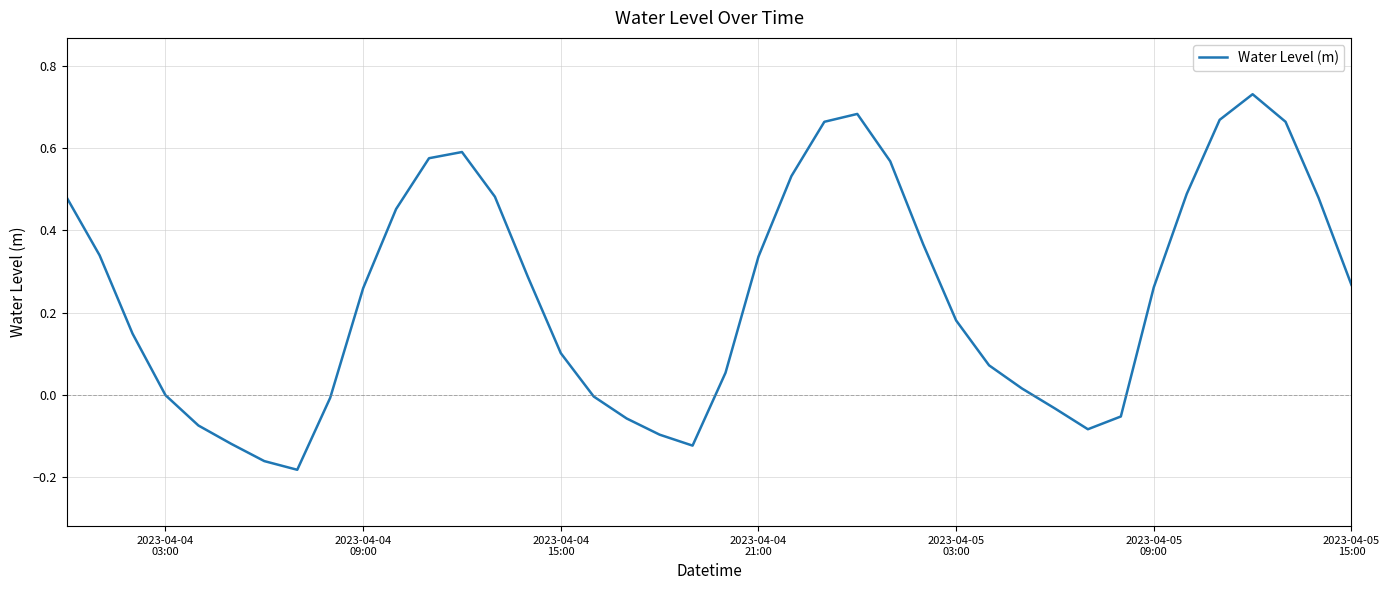

What is the difference between the maximum and minimum values?

0.9